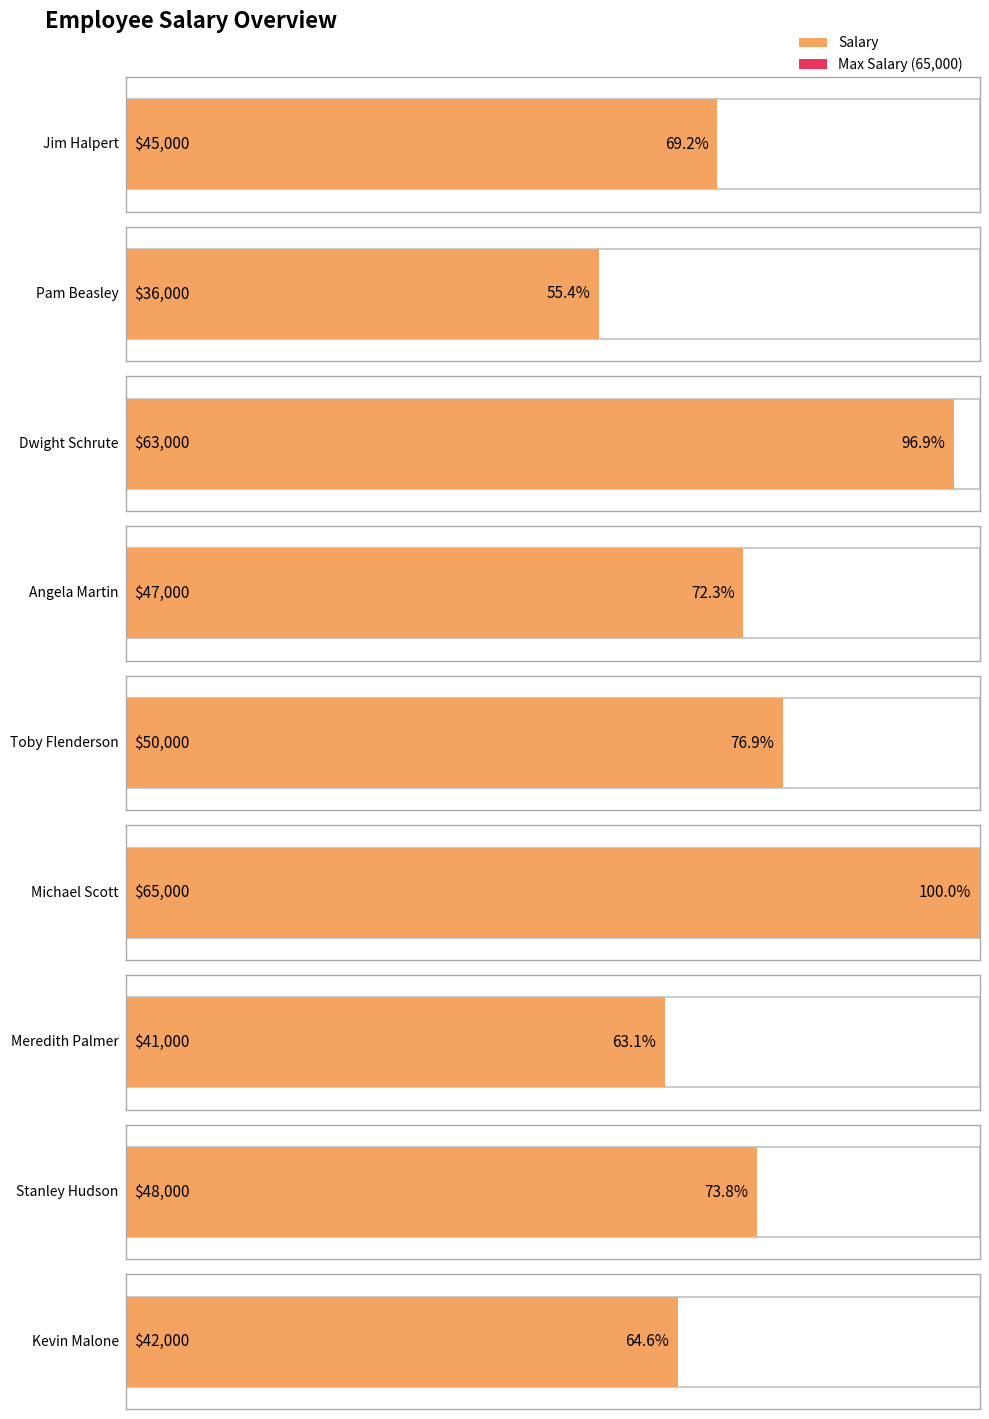

Rank the categories by value from highest to lowest.

Michael Scott, Dwight Schrute, Toby Flenderson, Stanley Hudson, Angela Martin, Jim Halpert, Kevin Malone, Meredith Palmer, Pam Beasley